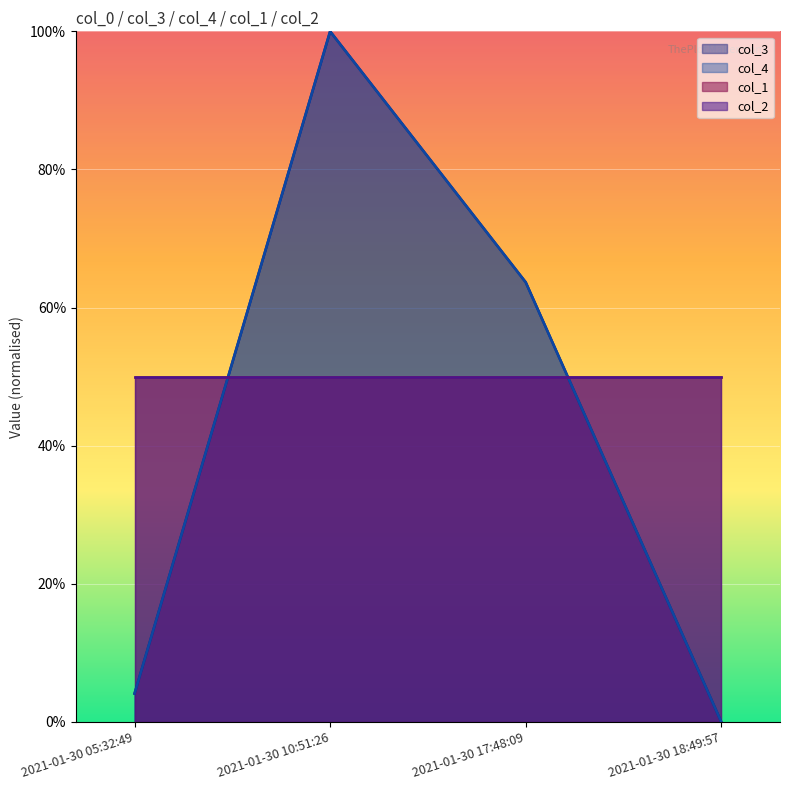

Which series has the widest spread of values?

col_3